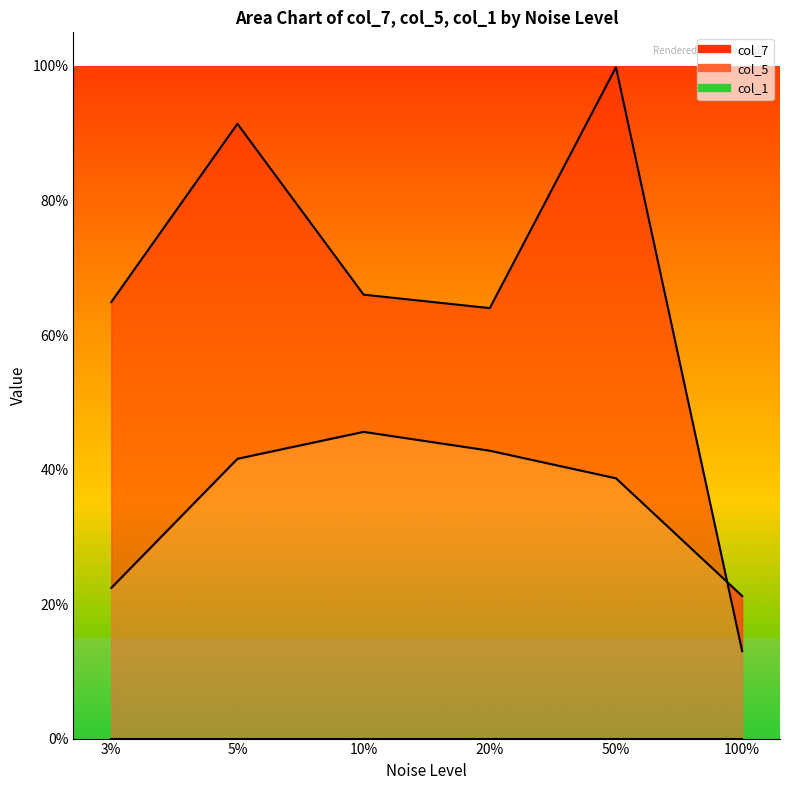

What is the label of the 3rd point from the right?

20%